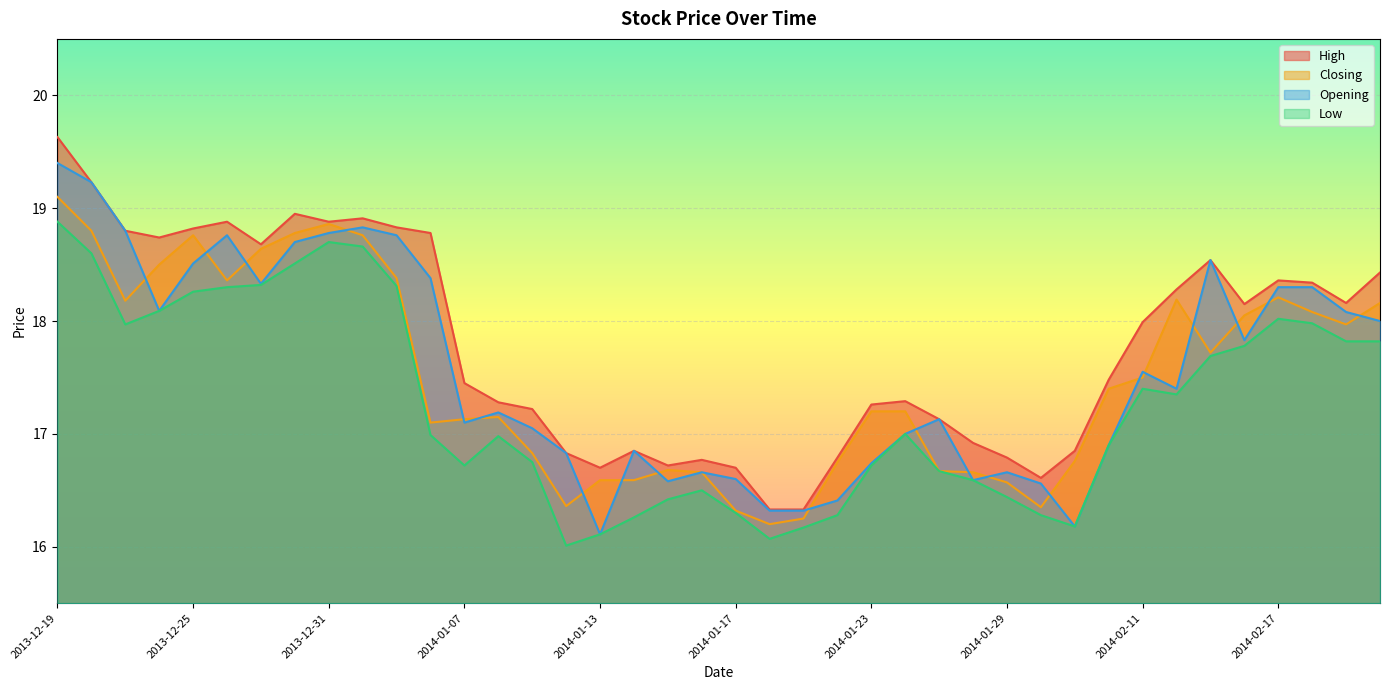

How many interior local peaks does the Closing series have?

6